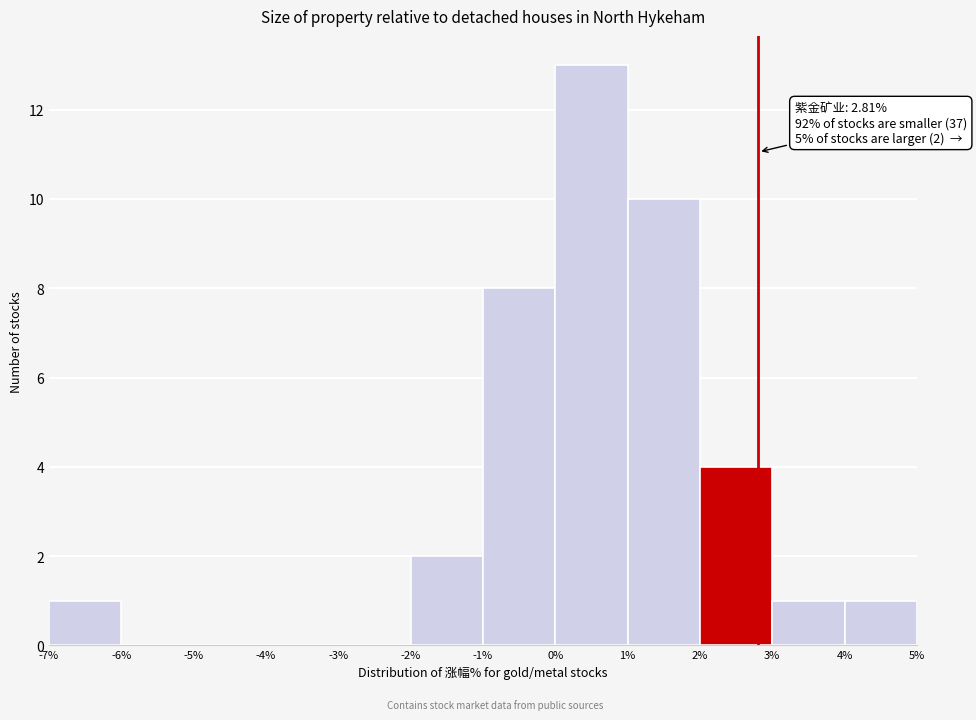

Which range on the x-axis has the tallest bar?

0% to 1%